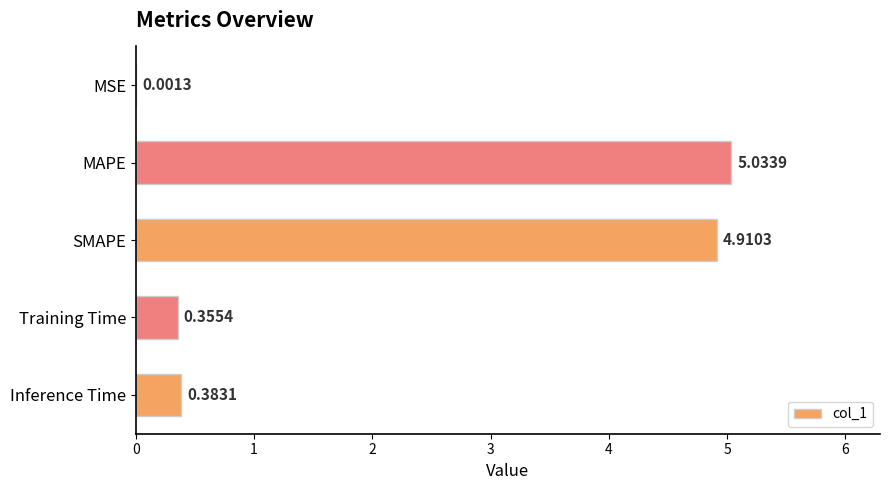

What is the average value?

2.1